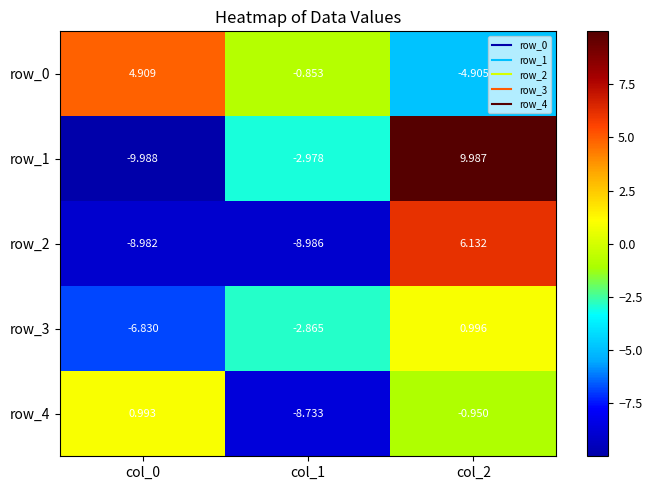

True or false: row_2 has a value of -9.0 at col_0.

True